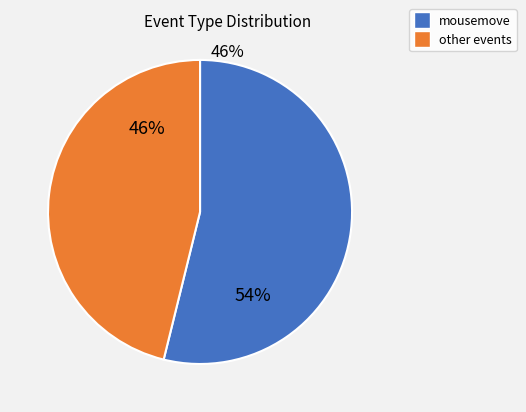

Is there any slice that represents more than half of the pie?

Yes